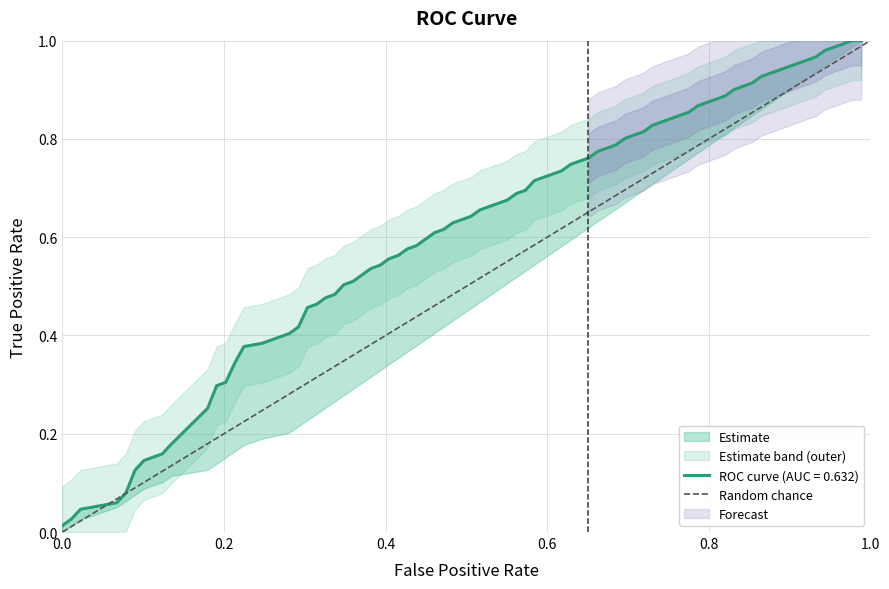

How many positive values are there?

1